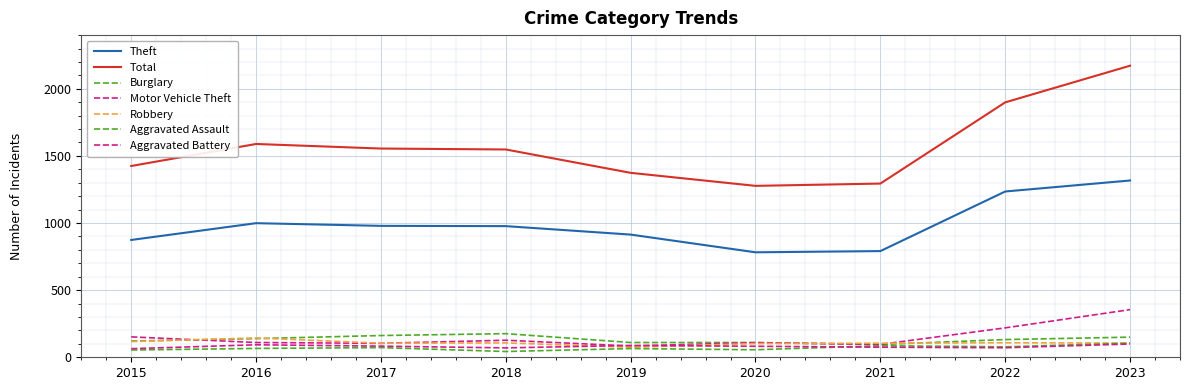

How many lines are shown in the chart?

7